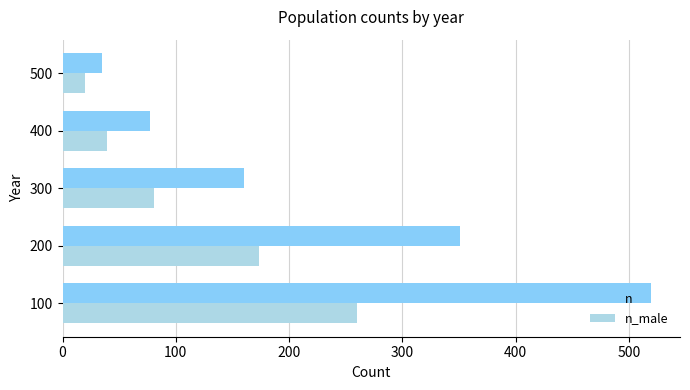

What is the difference between the highest and lowest values at 100?

259